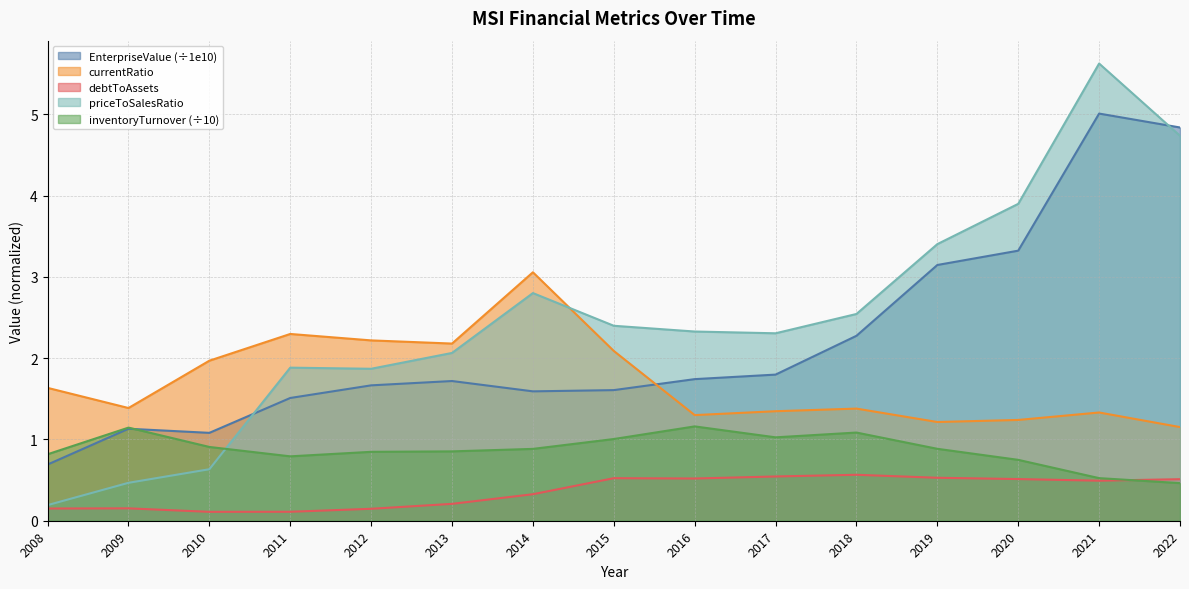

At which category is the sum across all series the highest?

2021